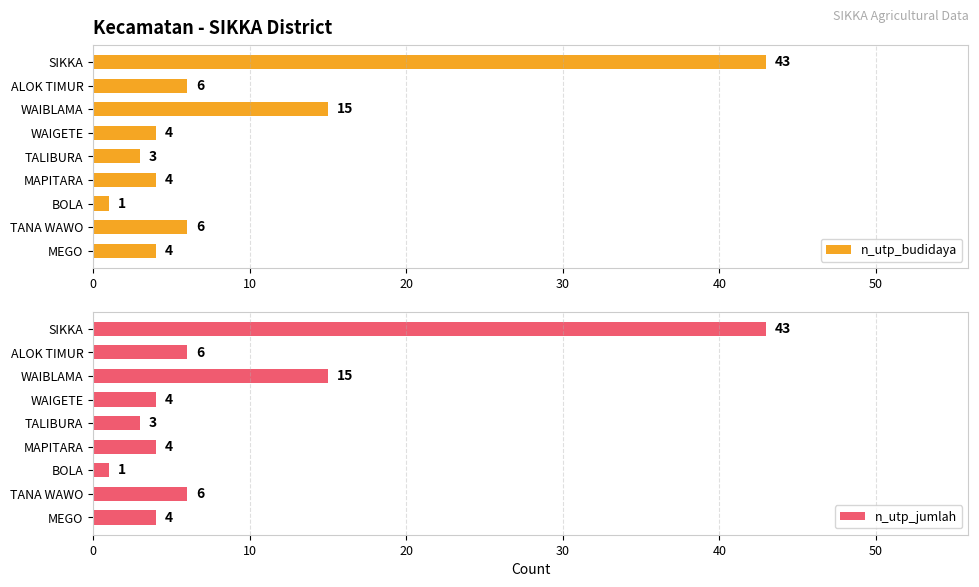

The value of n_utp_budidaya at MEGO is 7. True or false?

False